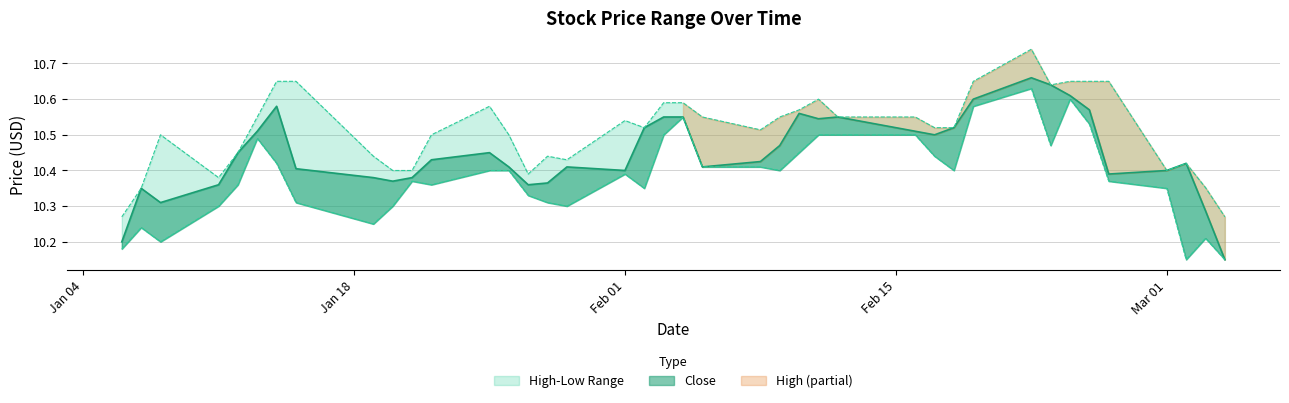

Which series has the widest spread of values?

Close